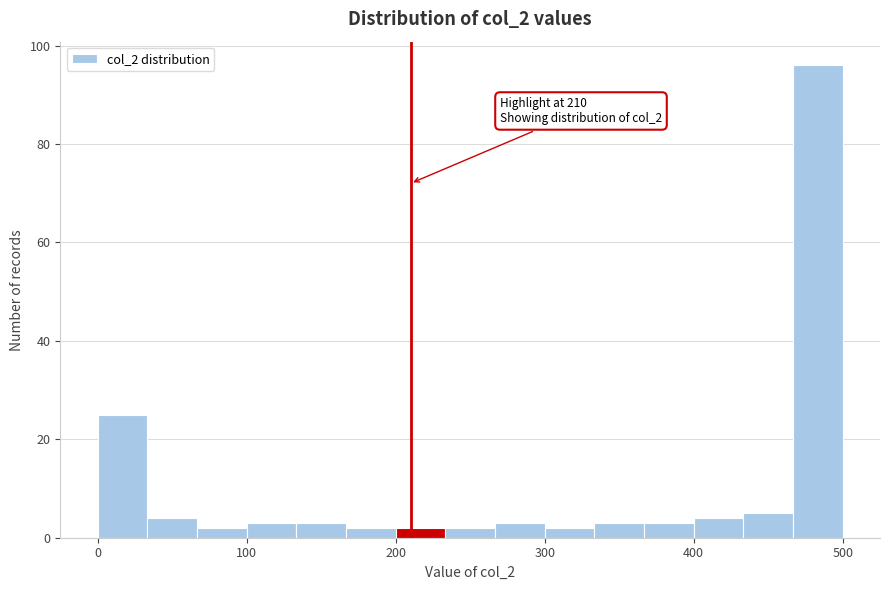

Read against the x-axis, roughly where is the centre of the tallest bar?

480